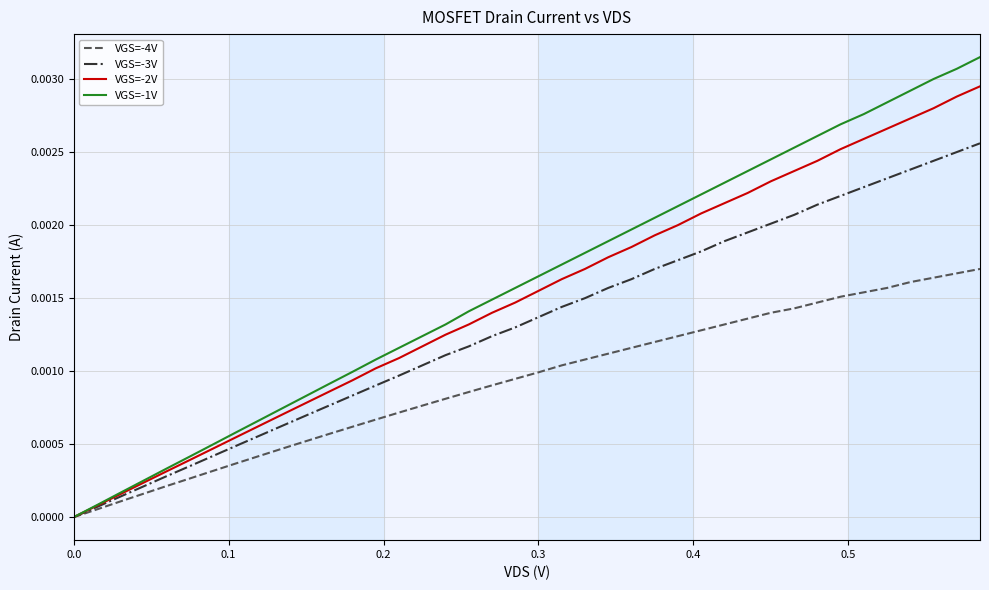

Rank the series by their maximum value, from lowest to highest.

VGS=-4V, VGS=-3V, VGS=-2V, VGS=-1V